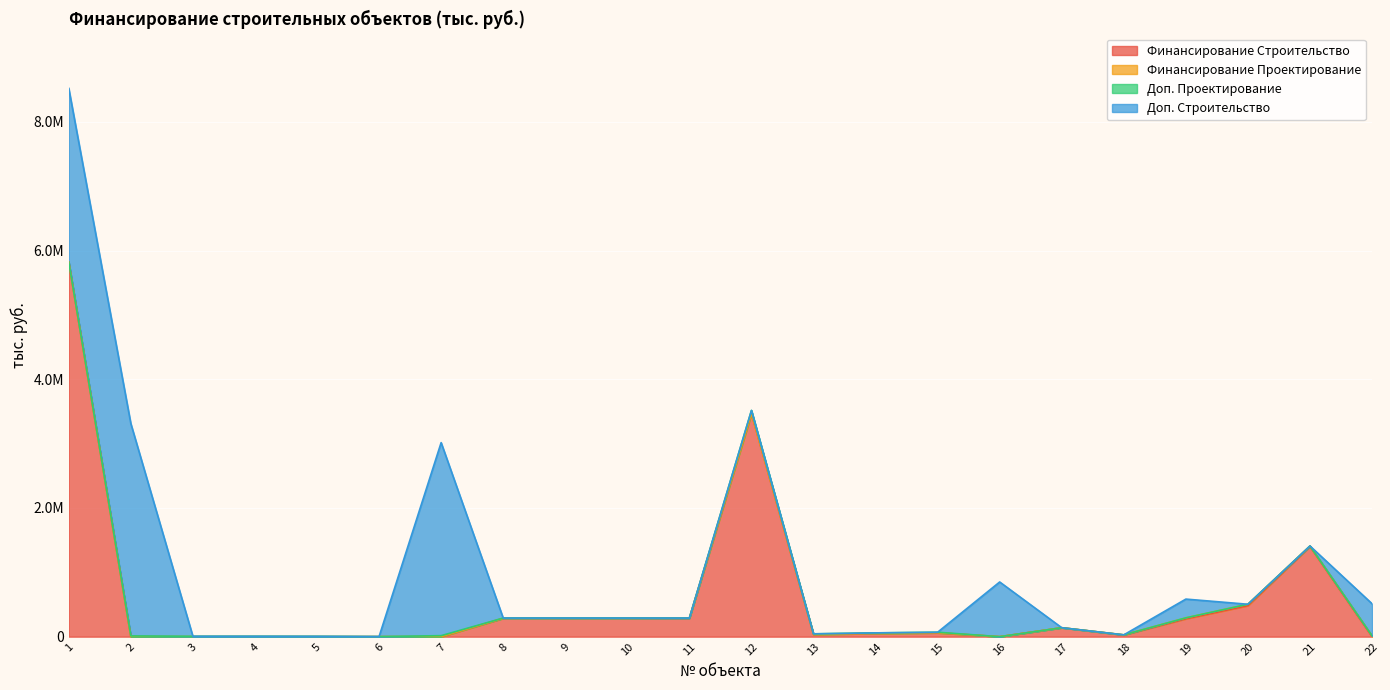

Count the number of categories in the chart.

22